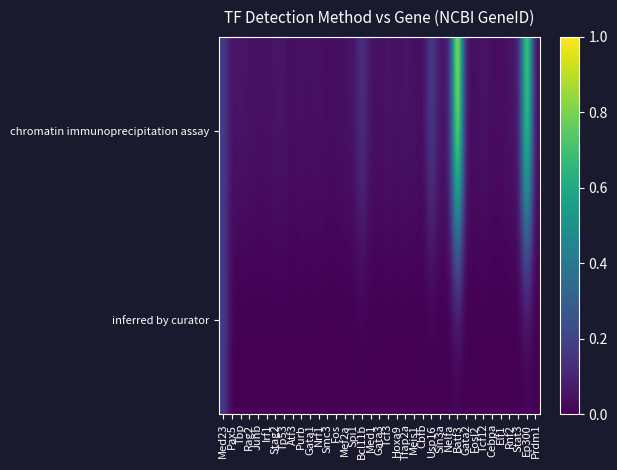

How many series are shown in this chart?

2